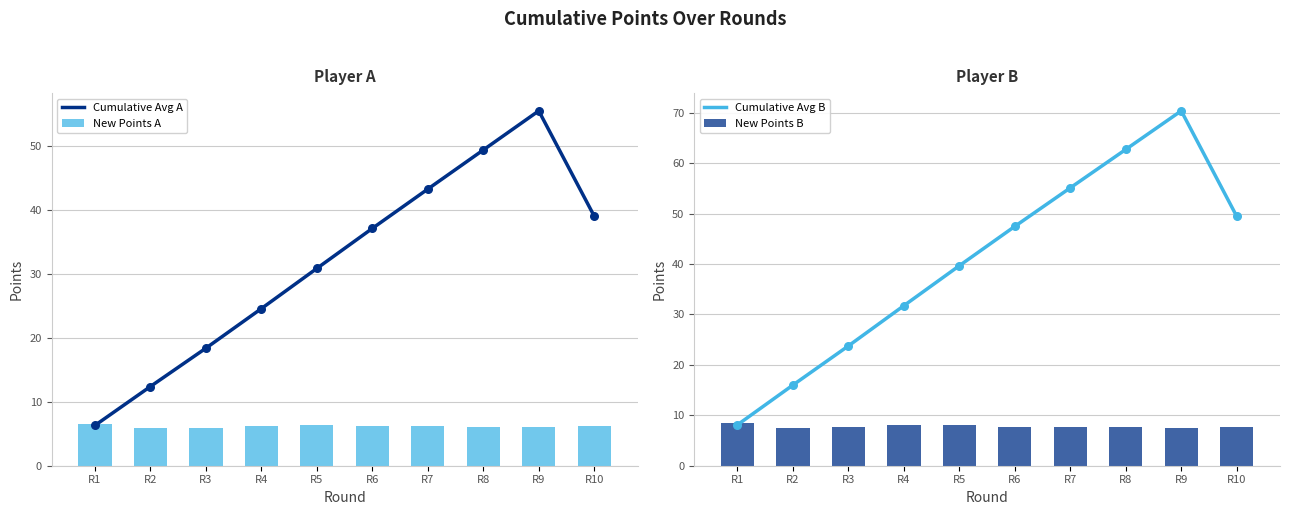

What are all the series names shown in the legend?

Cumulative Avg A, New Points A, Cumulative Avg B, New Points B